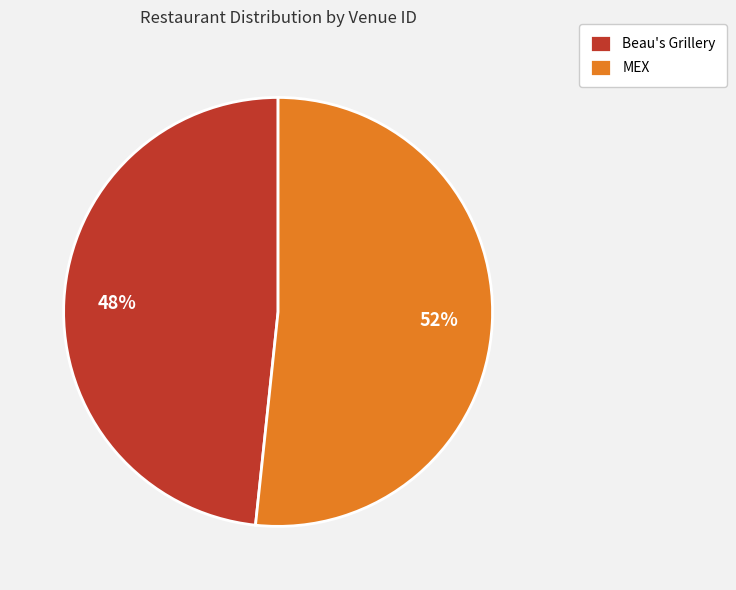

To the nearest percent, what portion does Beau's Grillery represent?

48%